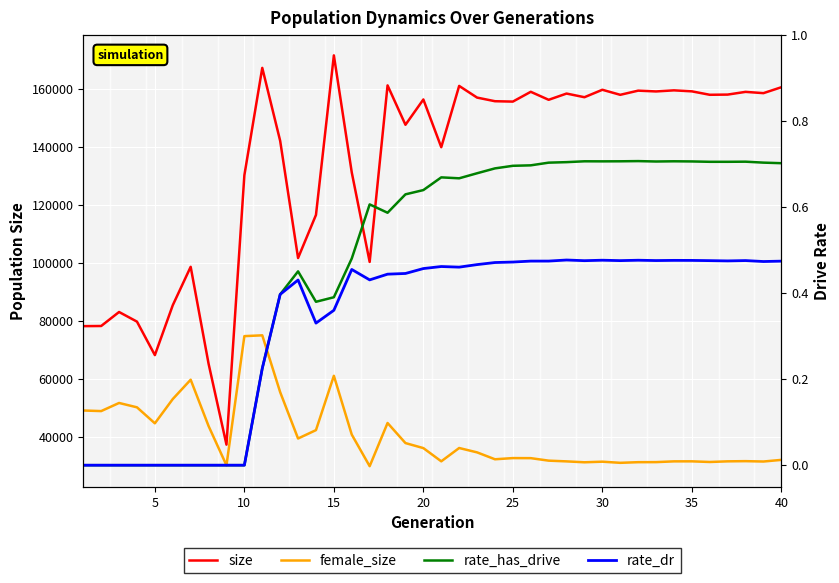

What is the difference between the maximum and minimum values in the rate_has_drive series?

0.7